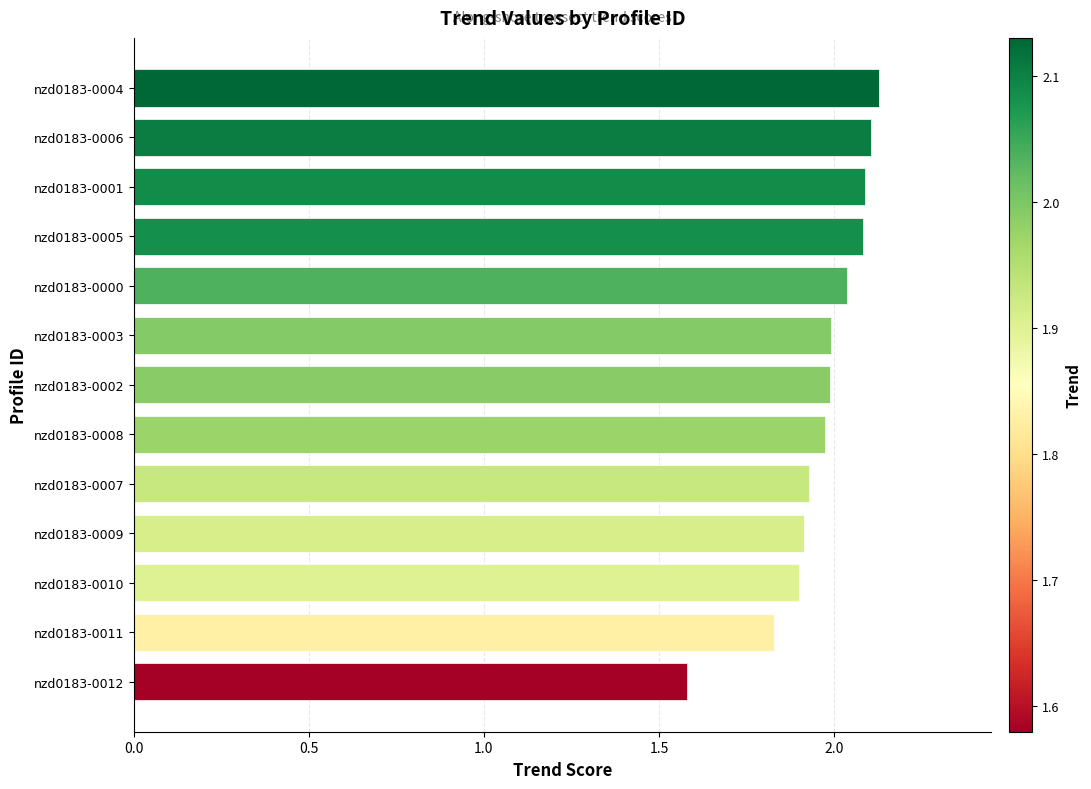

What is the change in value from nzd0183-0010 to nzd0183-0005?

+0.2